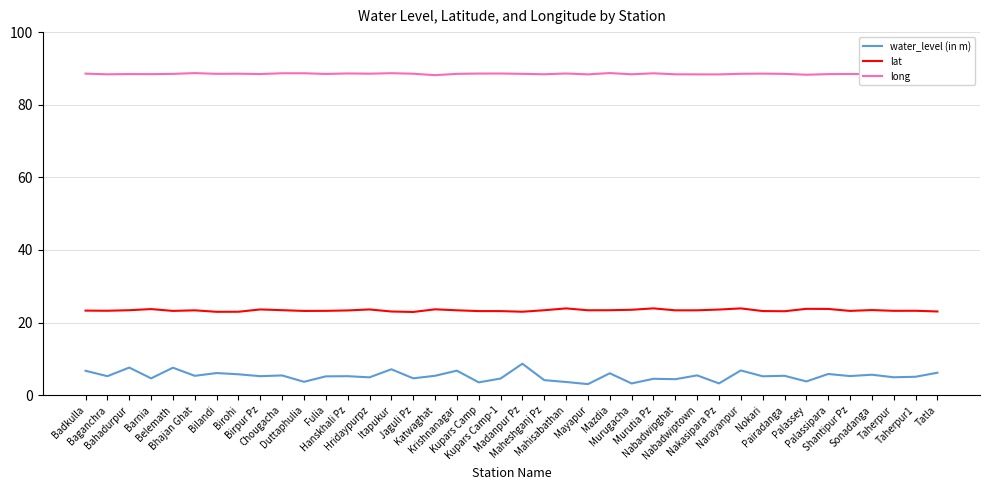

What position from the left is Sonadanga?

37